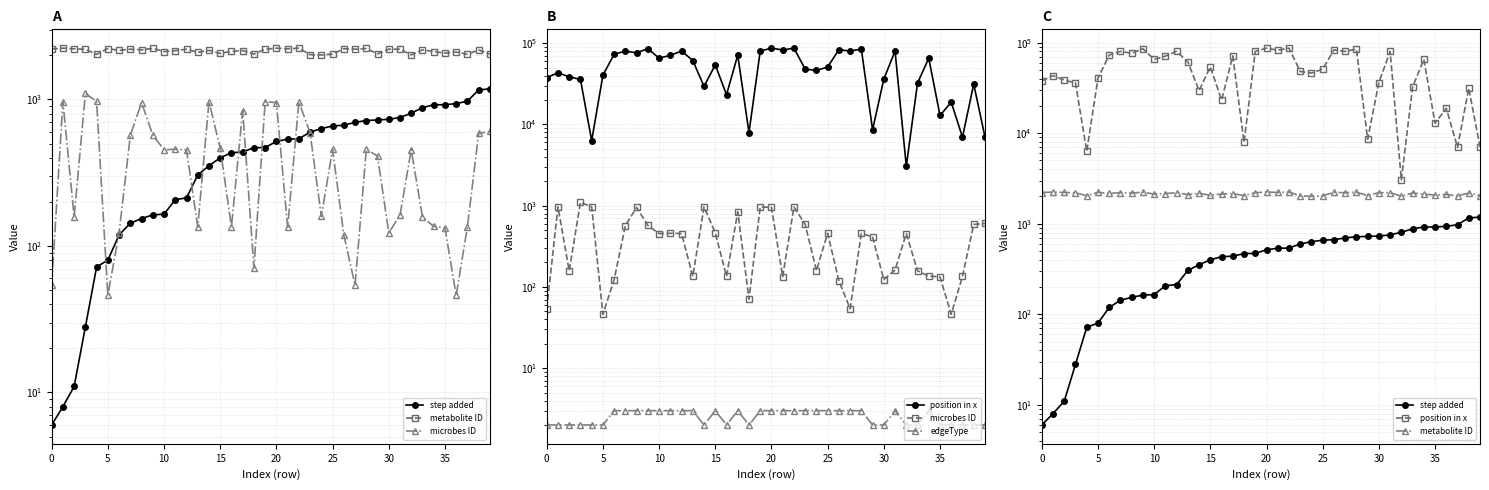

What is the average value of the metabolite ID series?

2147